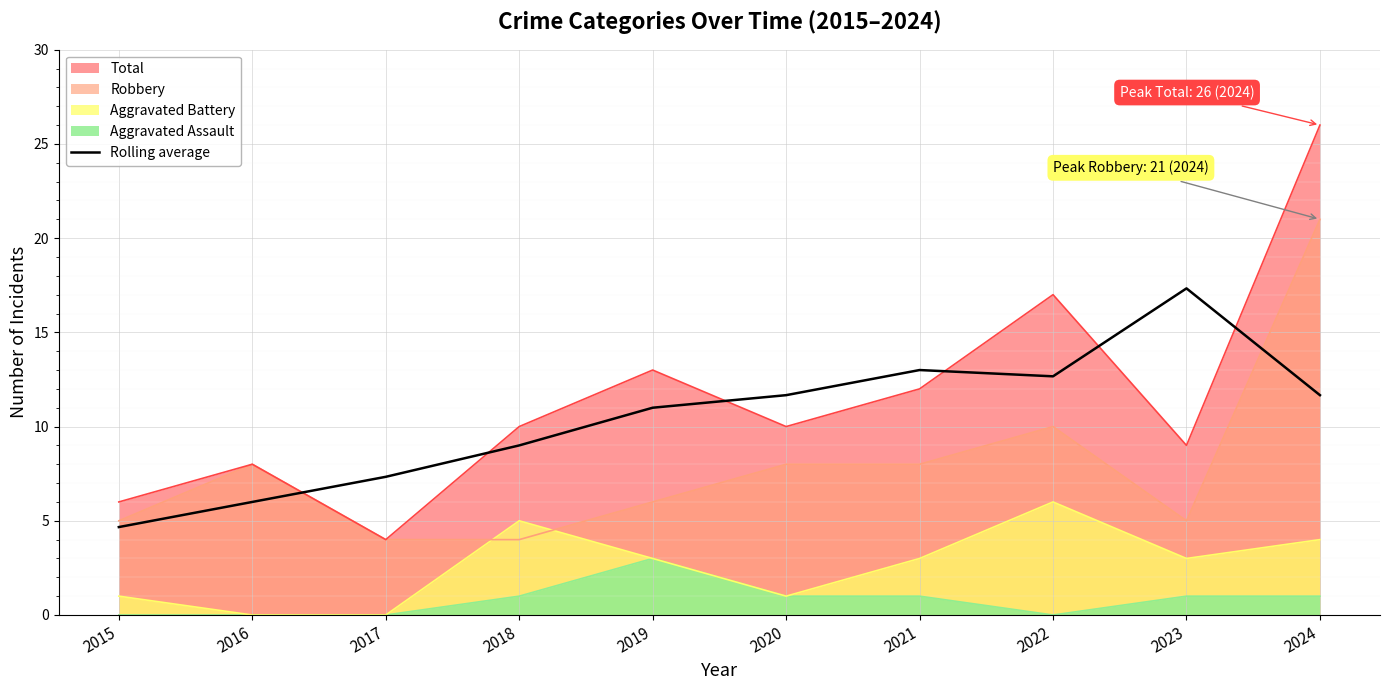

Rank the series by their maximum value, from lowest to highest.

Aggravated Assault, Aggravated Battery, Rolling average, Robbery, Total